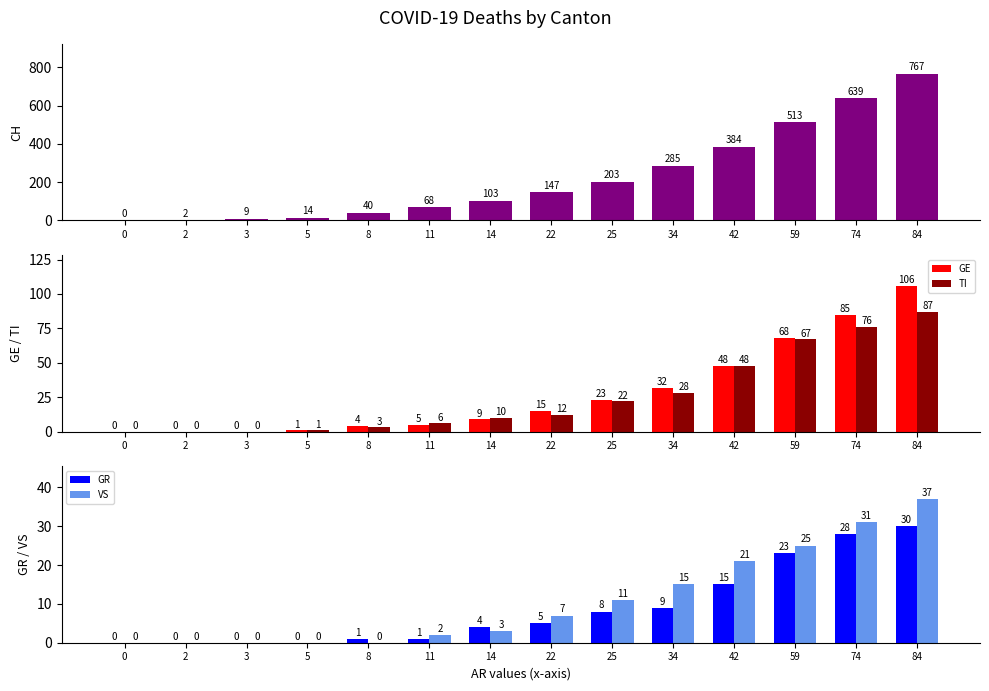

Where does the GE series first go above 15?

25